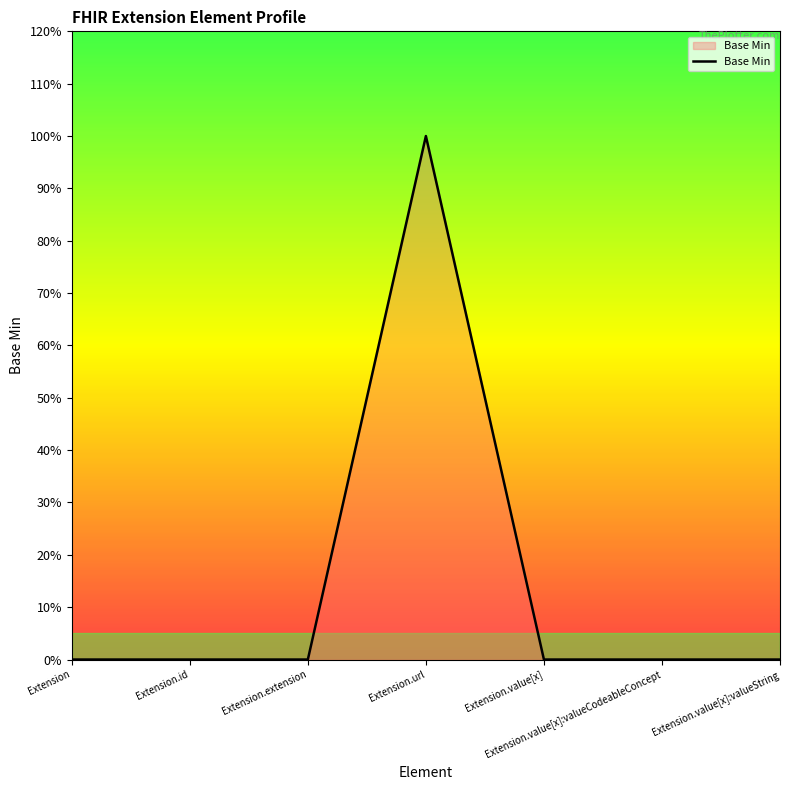

Rank the categories by value from lowest to highest.

Extension, Extension.id, Extension.extension, Extension.value[x], Extension.value[x]:valueCodeableConcept, Extension.value[x]:valueString, Extension.url